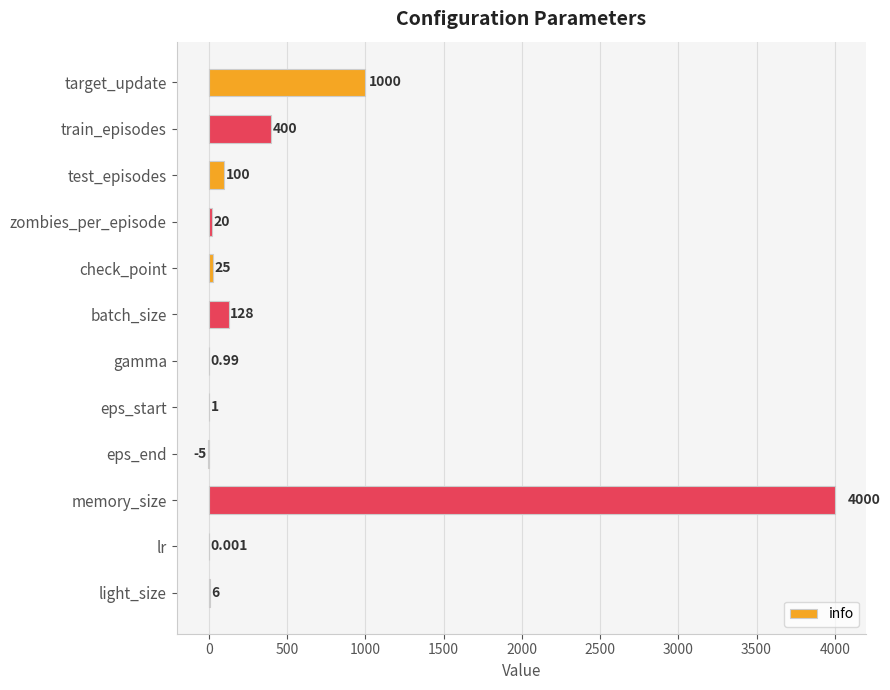

Between check_point and eps_start, which is larger?

check_point